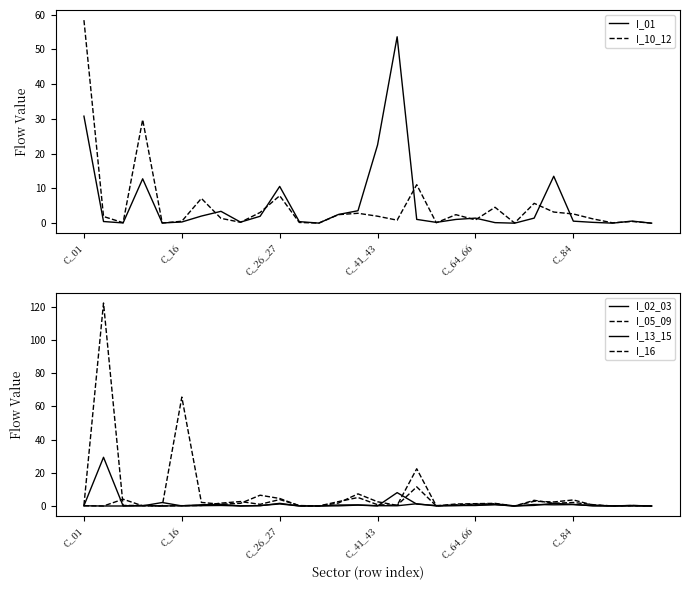

The value of I_02_03 at 27 is 0.0. True or false?

True